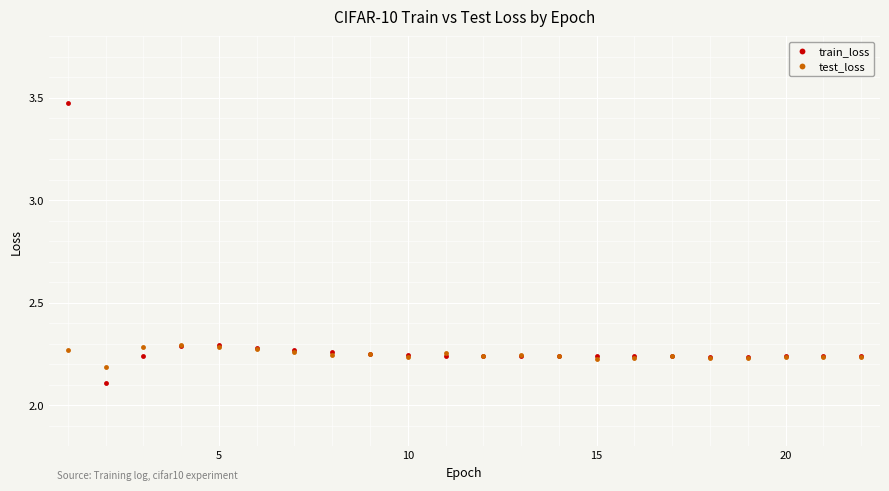

Count the test_loss values in the range 2 to 3.

22